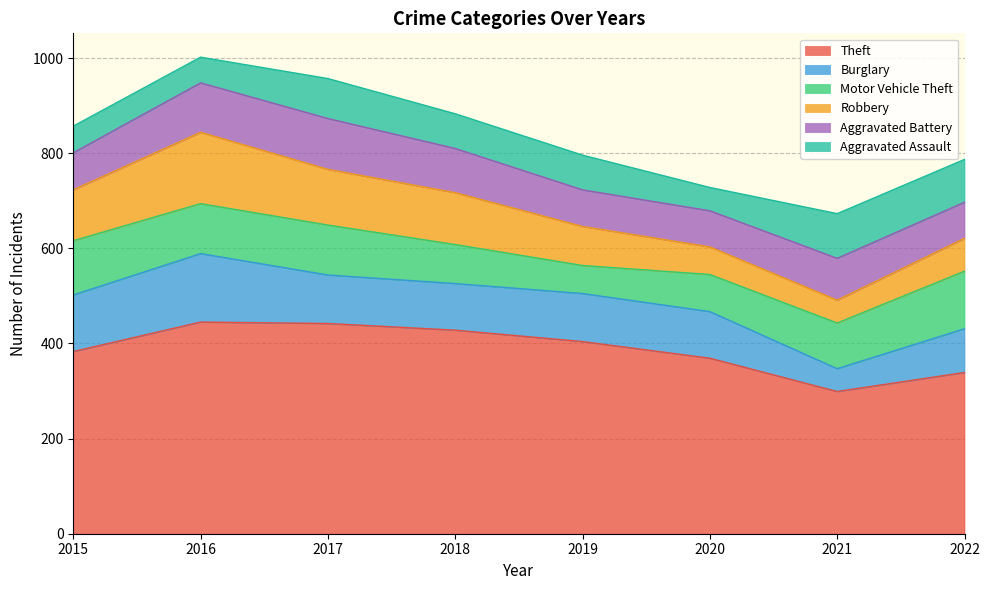

What is the value of the Aggravated Assault point at the 3rd from the left?

84